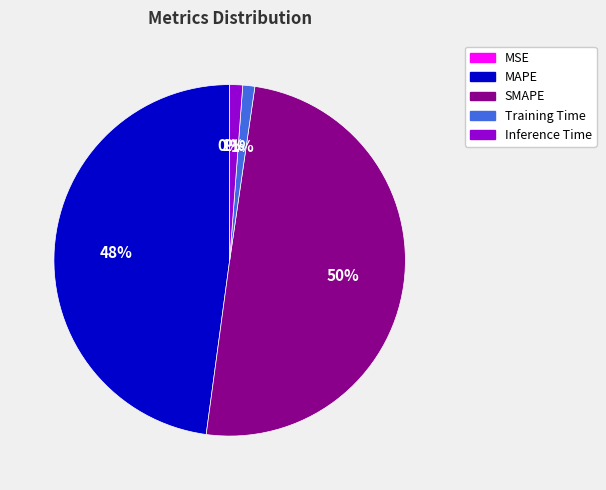

Which slice is the largest?

SMAPE